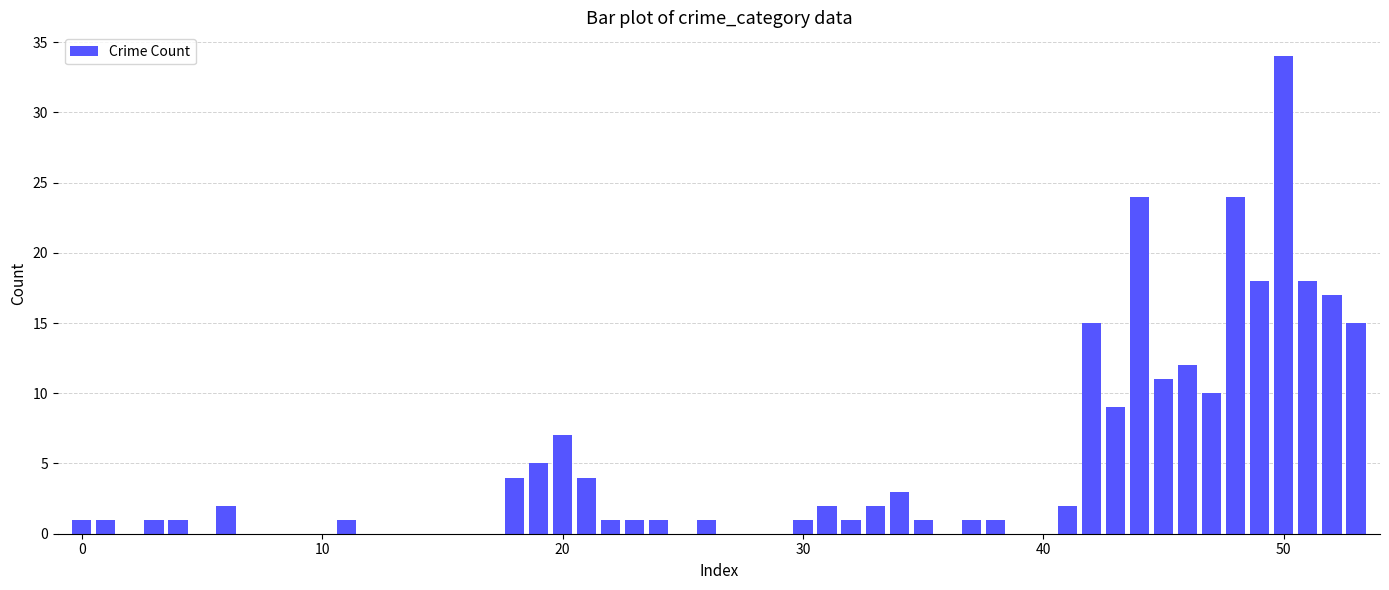

What is the maximum value shown in the chart?

34